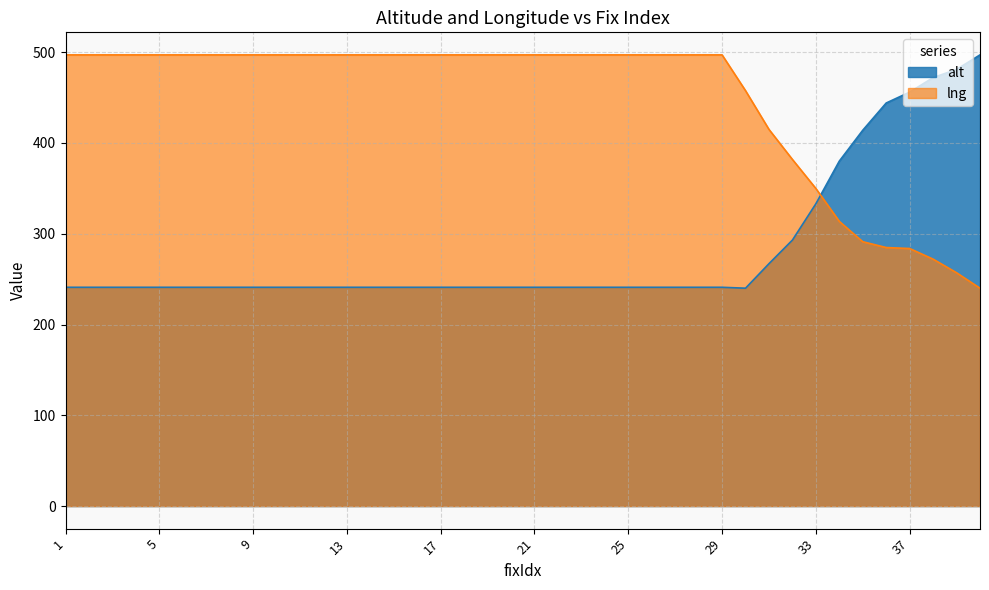

At how many categories does at least one series exceed 333?

40